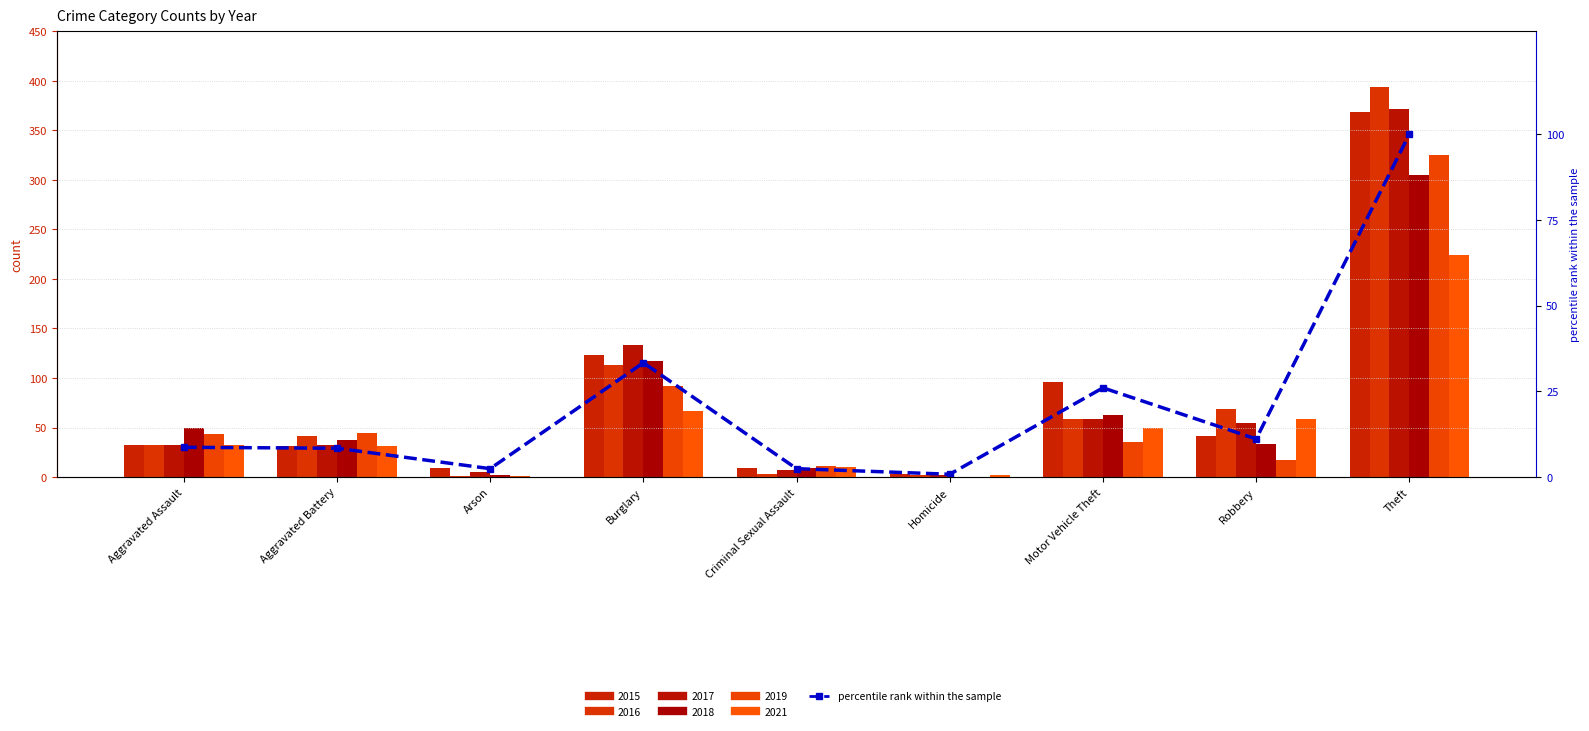

Is it true that the value at Motor Vehicle Theft is 39.9?

False